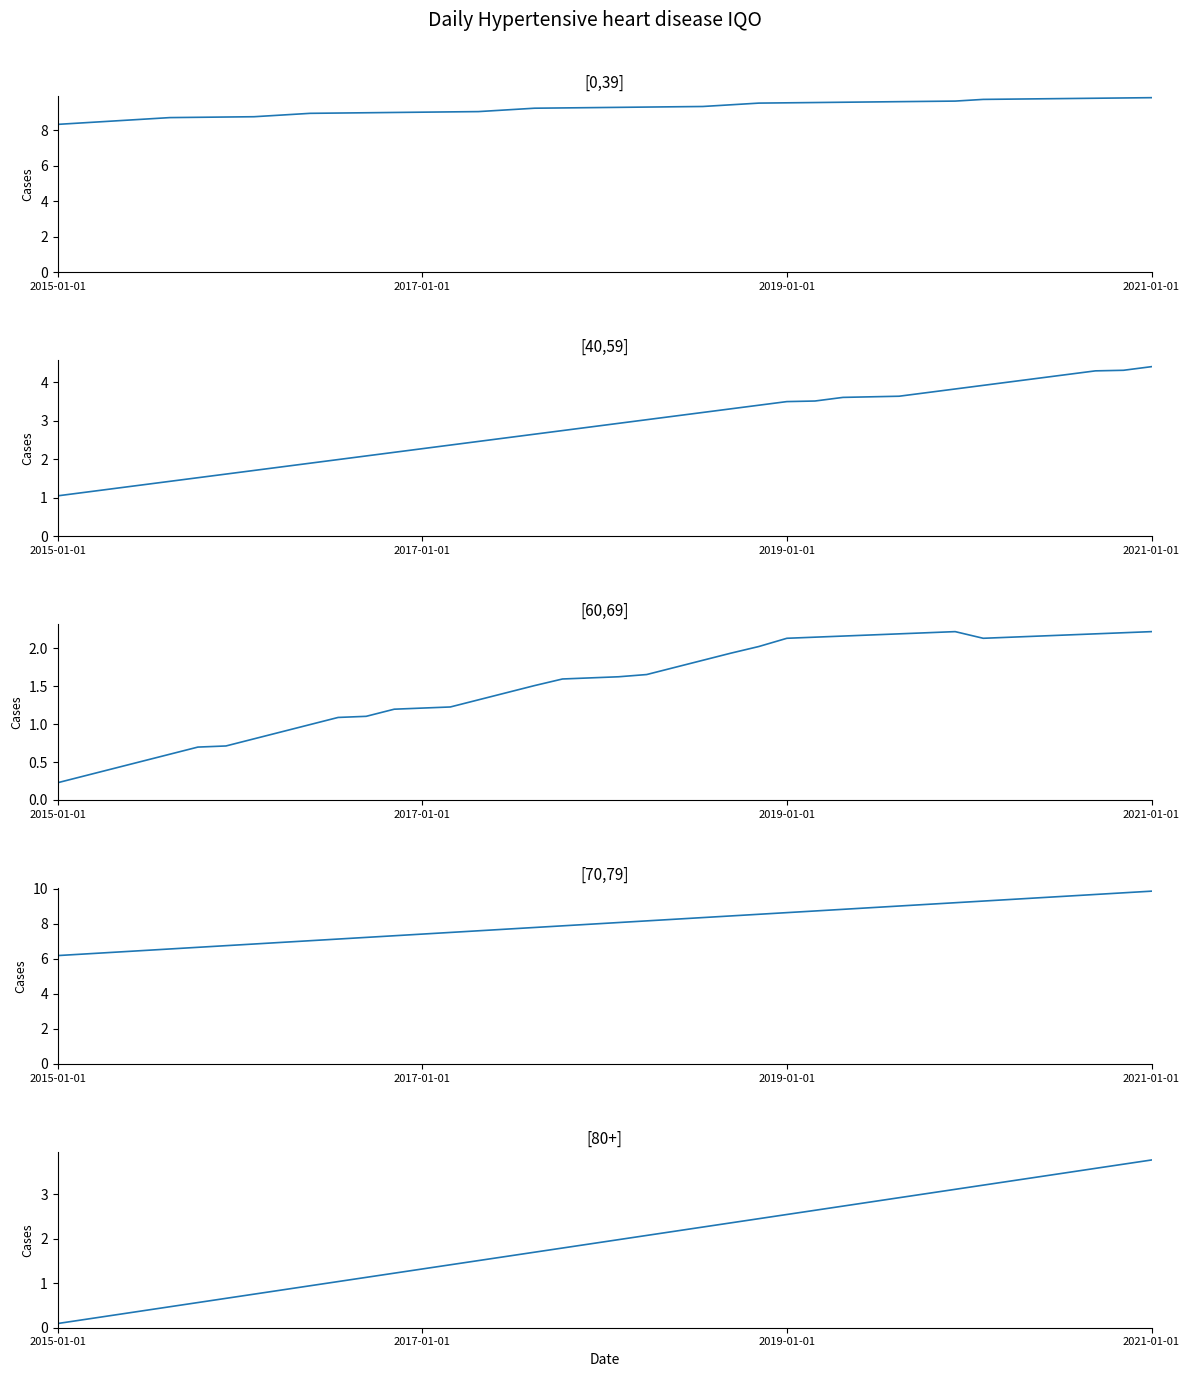

Rank the series by their maximum value, from lowest to highest.

Scen_5, Scen_7, Scen_4, Scen_3, Scen_6